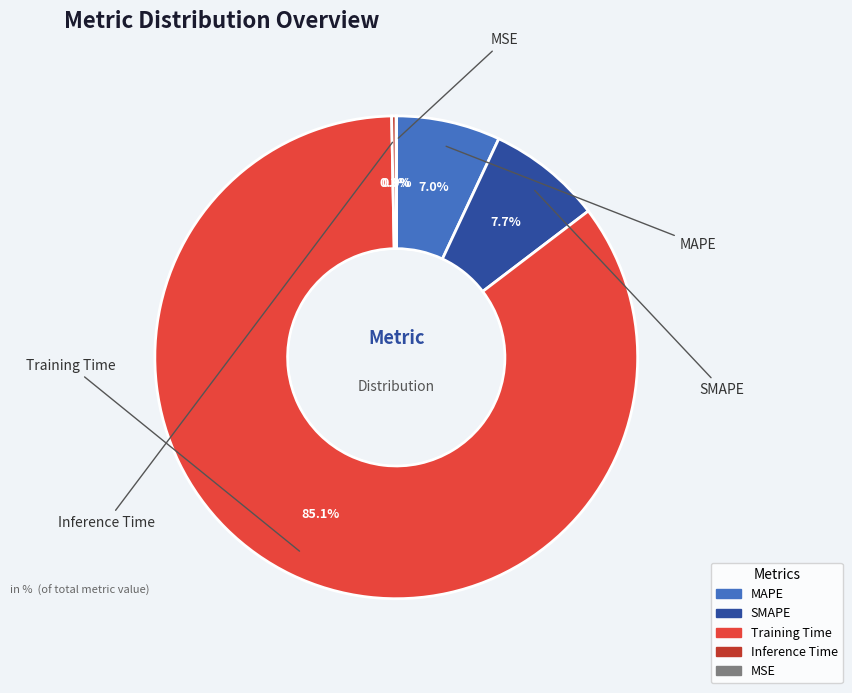

Count the number of slices in the pie.

5